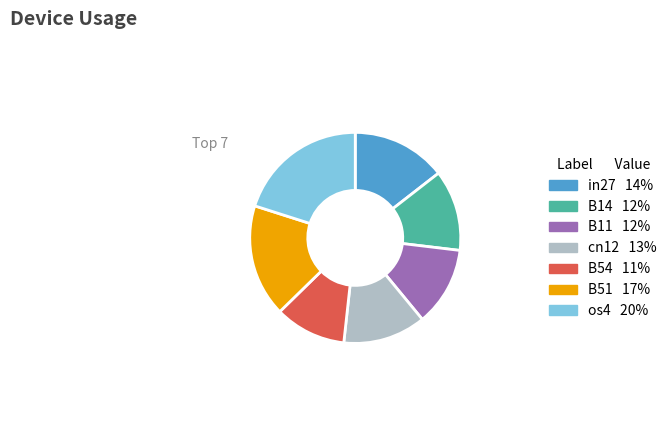

The B51 slice represents 17% of the pie. True or false?

True